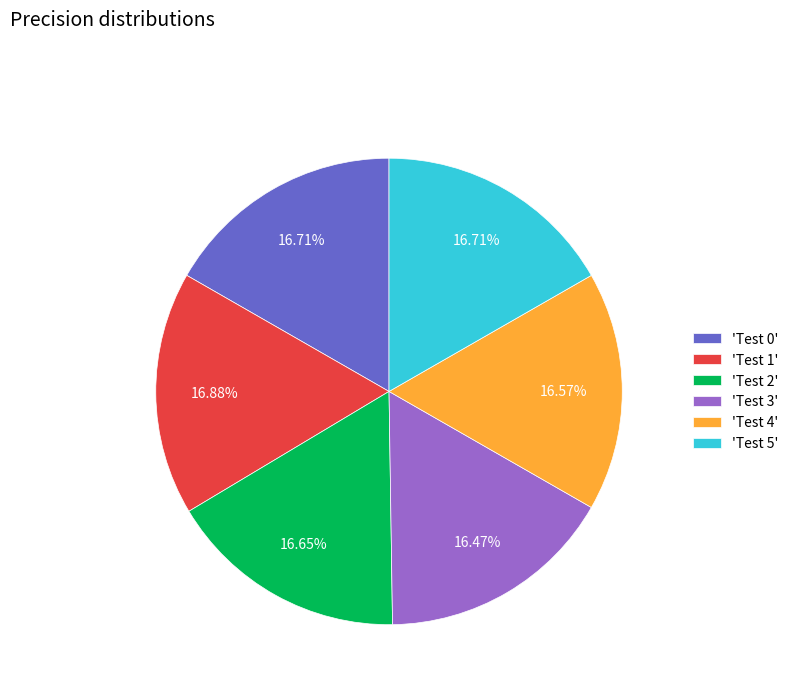

To the nearest percent, what is the average slice percentage?

17%